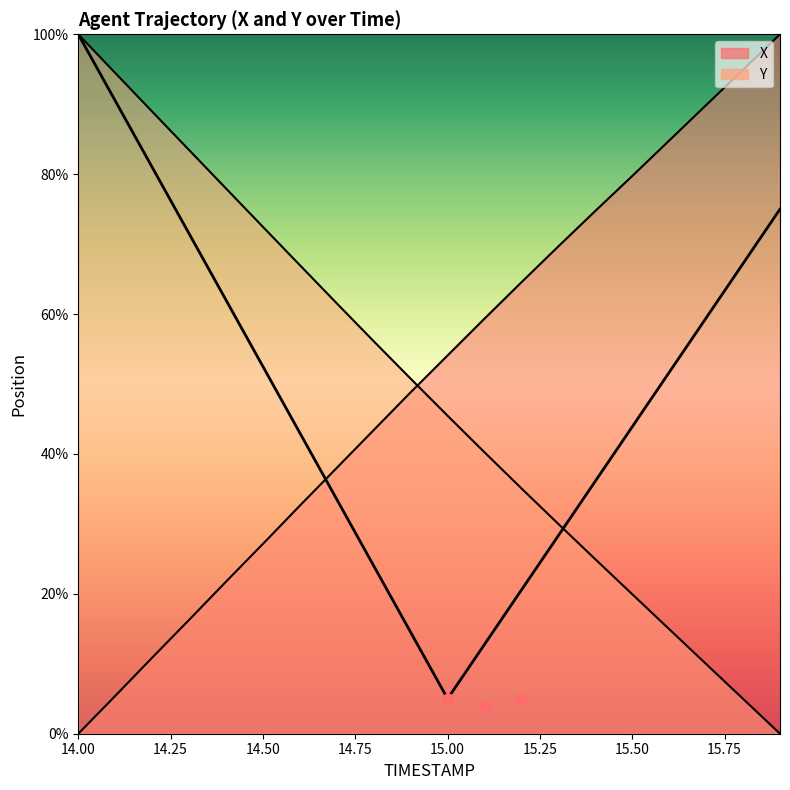

At which category is the sum across all series the highest?

14.0